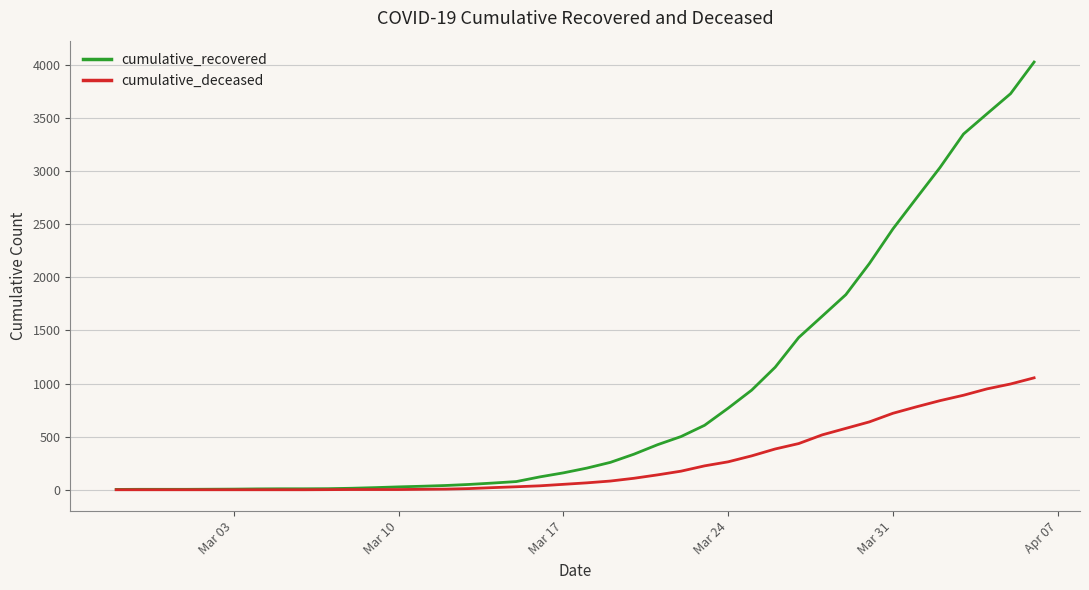

Which series has the largest total across all categories?

cumulative_recovered